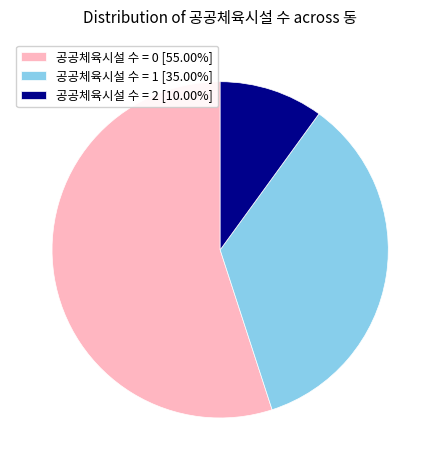

Does any single category account for the majority?

Yes